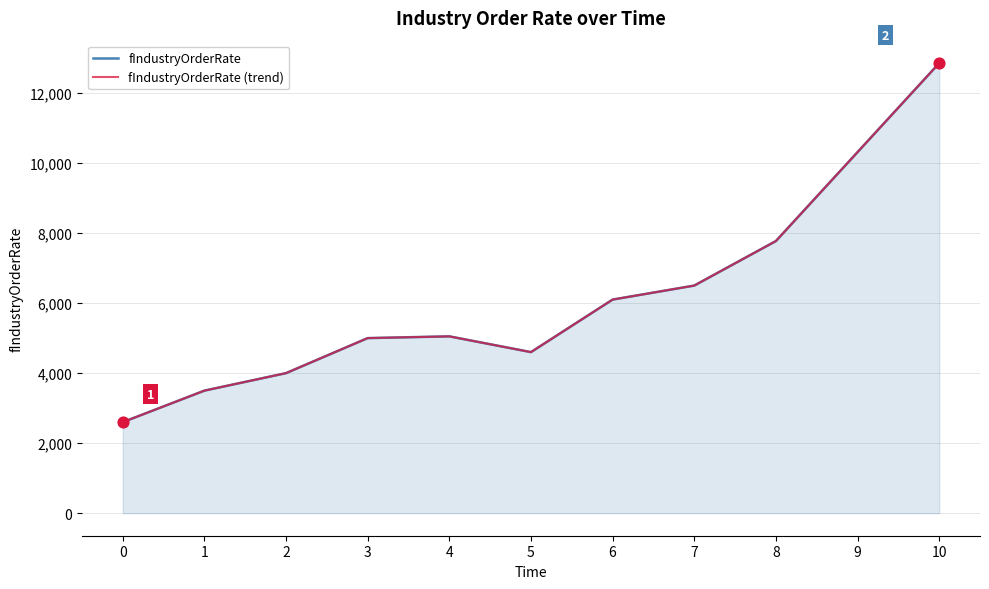

At which category is the sum across all series the highest?

10